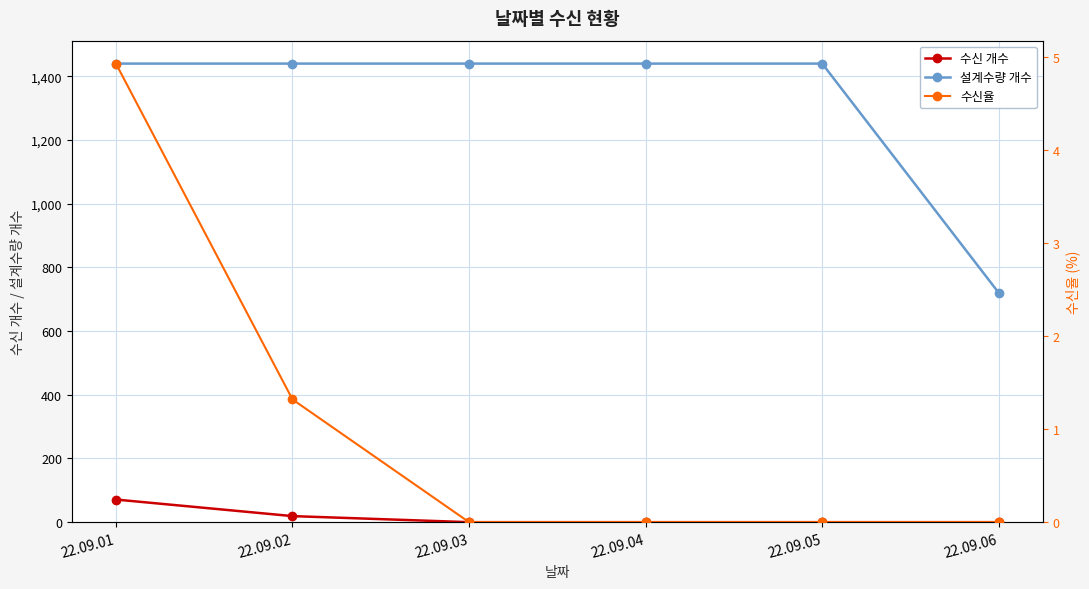

True or false: 설계수량 개수 has a value of 1440.0 at 22.09.03.

True